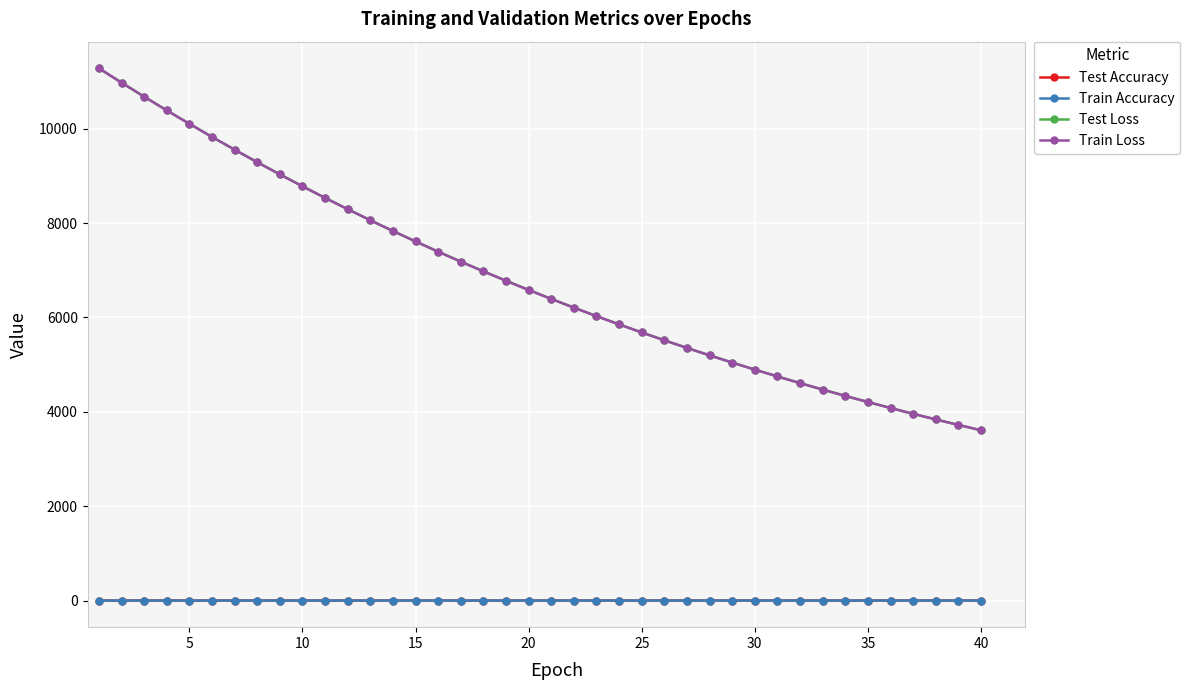

True or false: Test Accuracy has more than 0 interior local peaks.

True